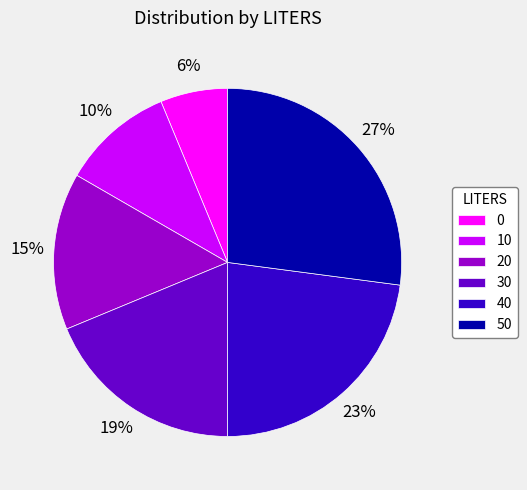

True or false: 0 accounts for 1% of the total.

False